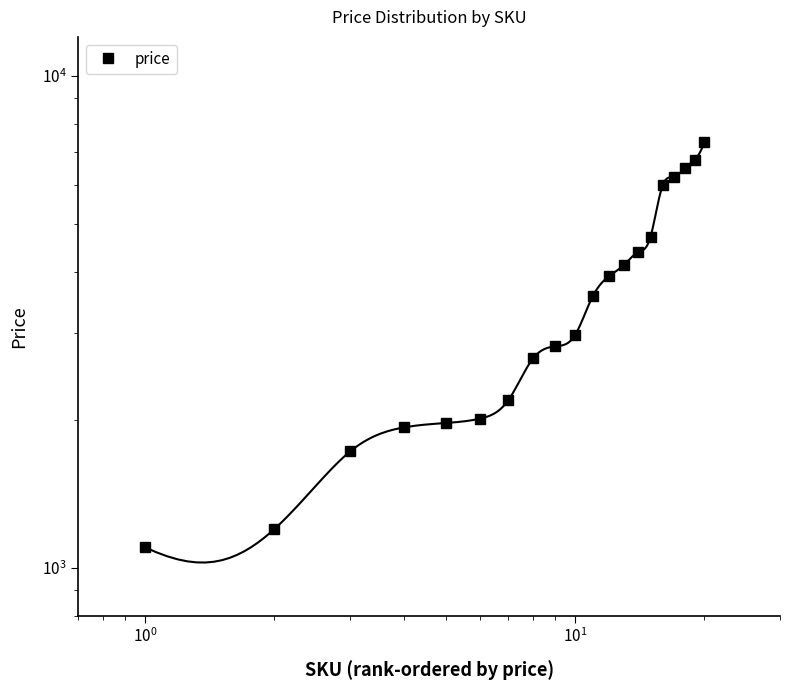

What is the greatest value displayed?

7332